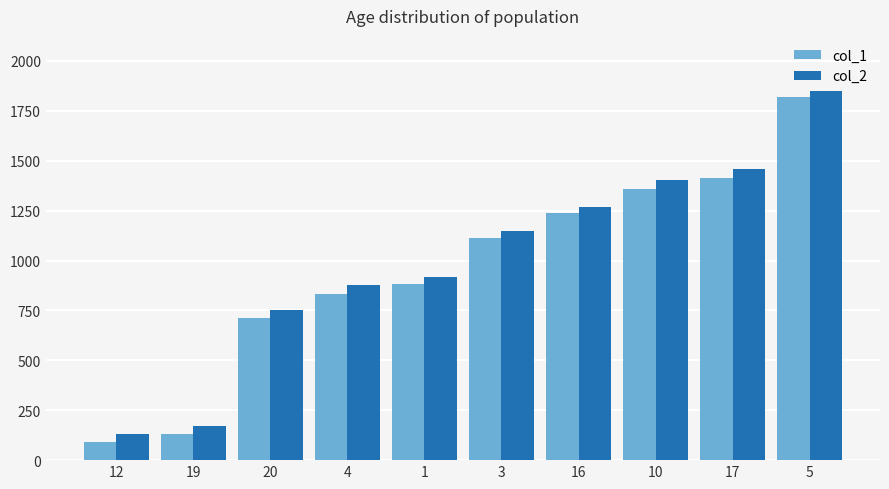

At 16, list the series in order from largest to smallest.

col_2, col_1